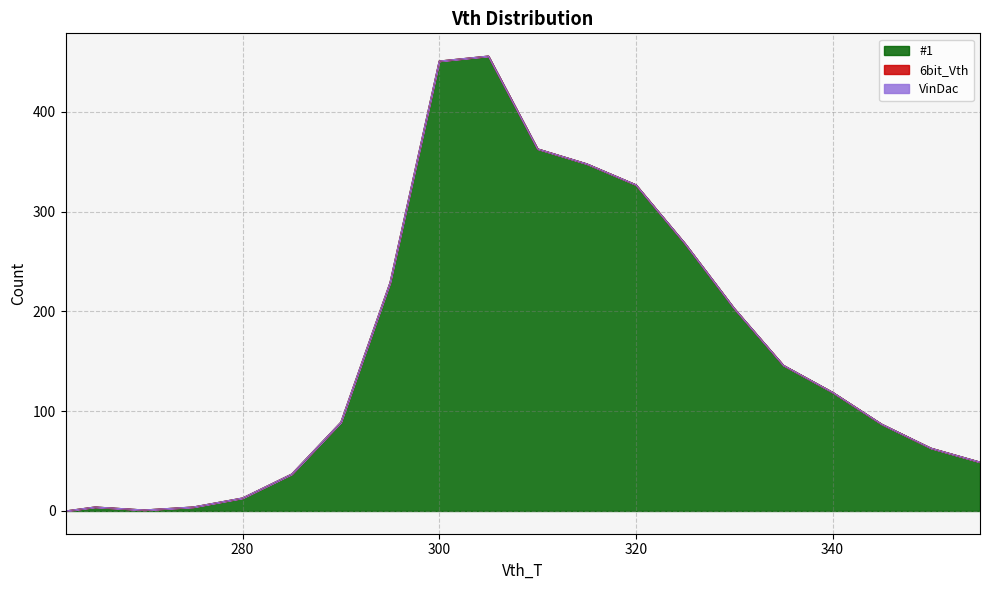

At which category is the sum across all series the highest?

305